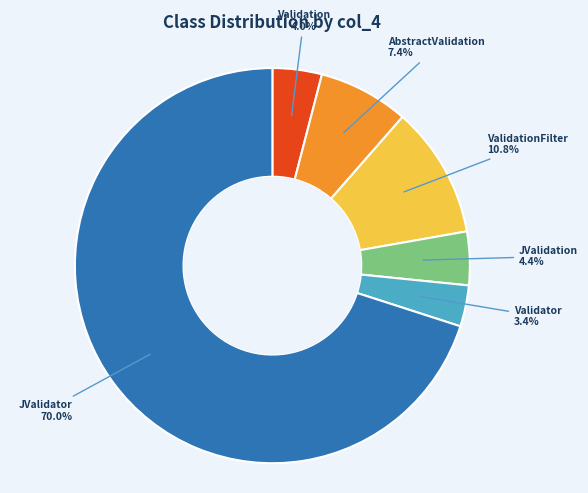

How many segments does this pie chart have?

6